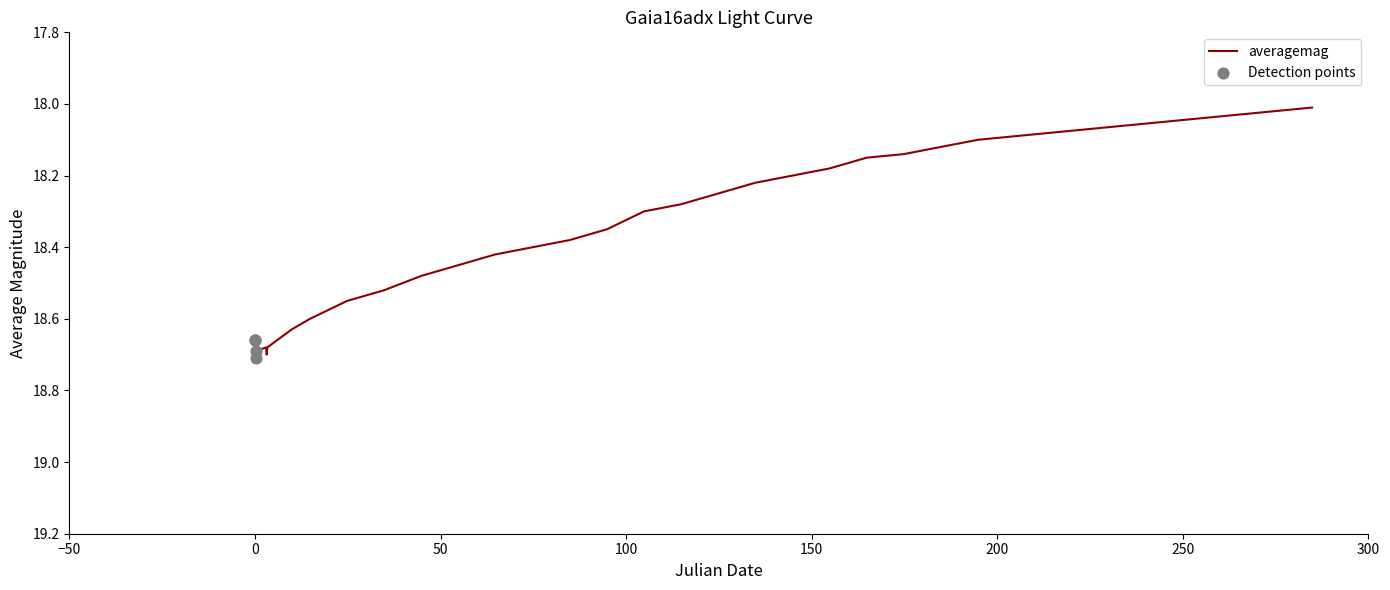

What is the difference between the maximum and minimum values?

0.7